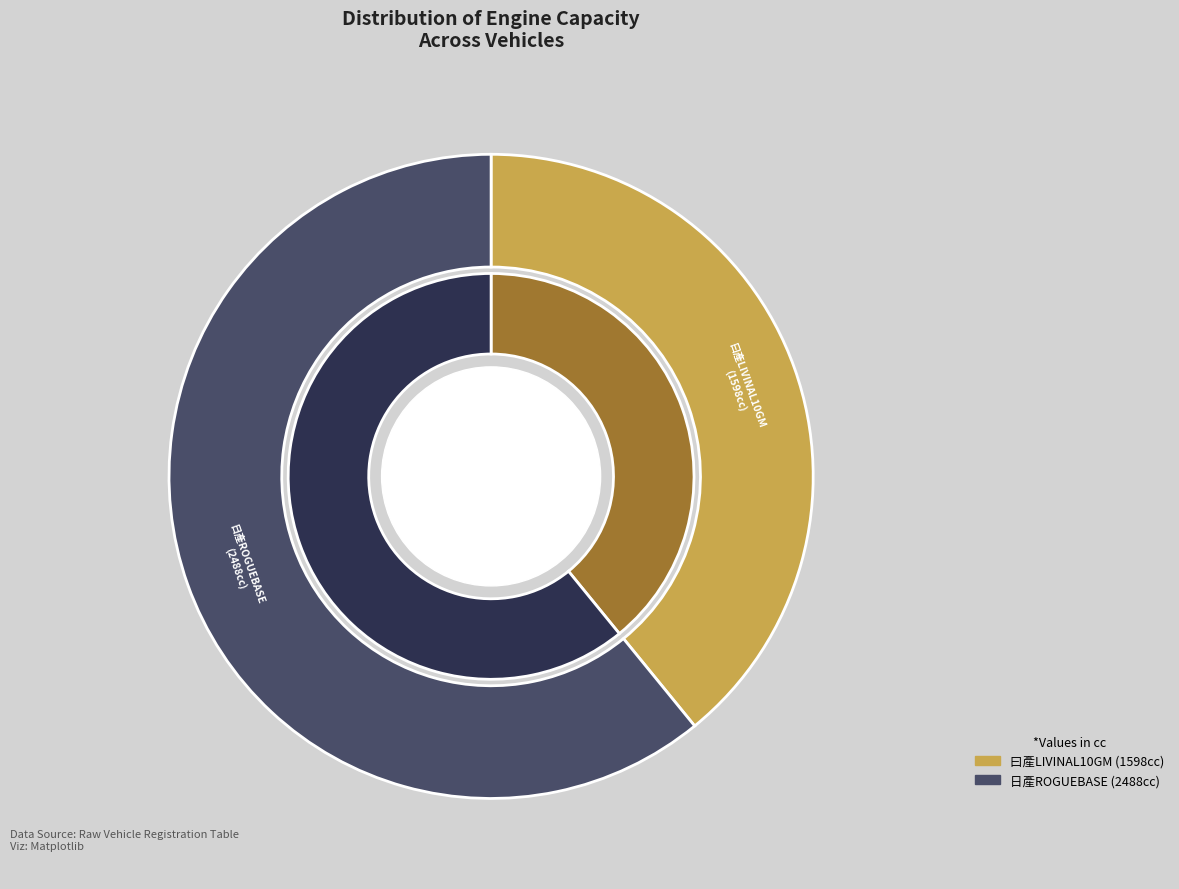

What percentage is the 32 slice, to the nearest percent?

61%